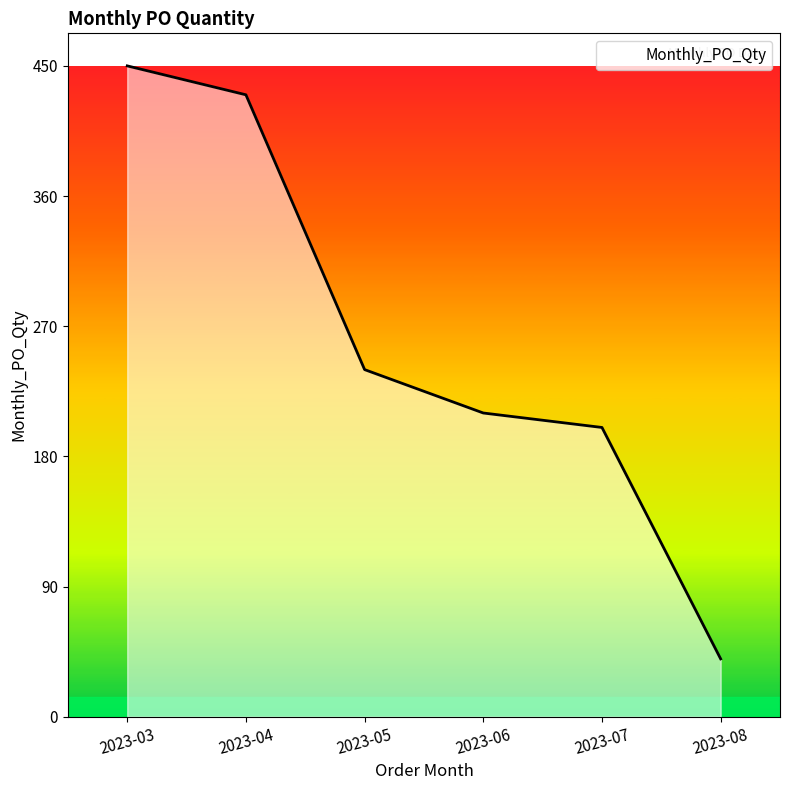

Reading right to left, list all the values displayed in this chart.

40	200	210	240	430	450